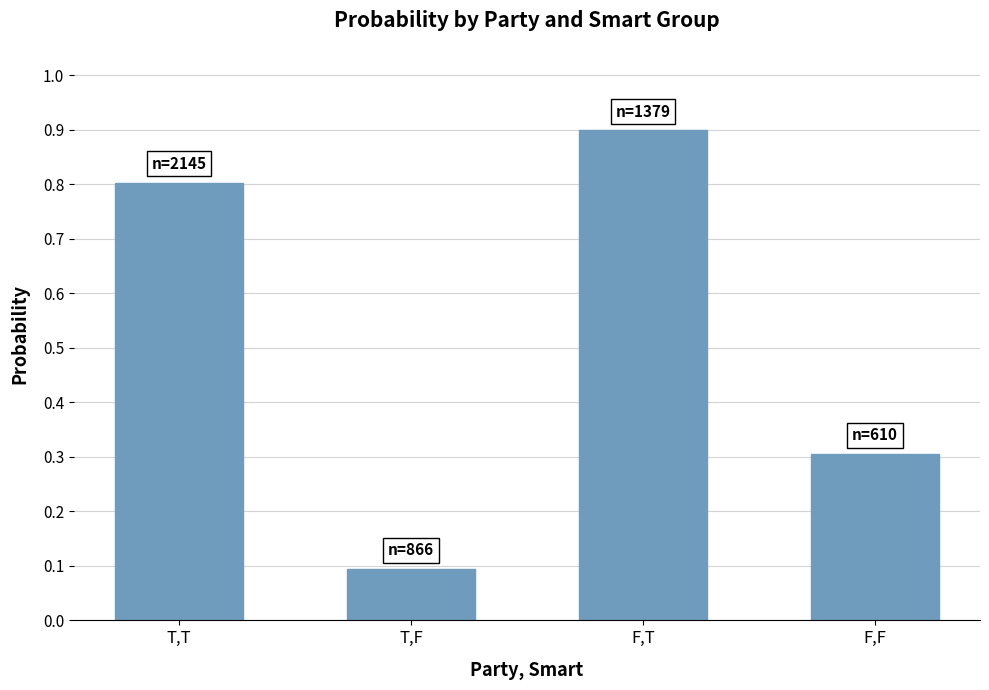

What is the difference between the maximum and minimum values?

0.8